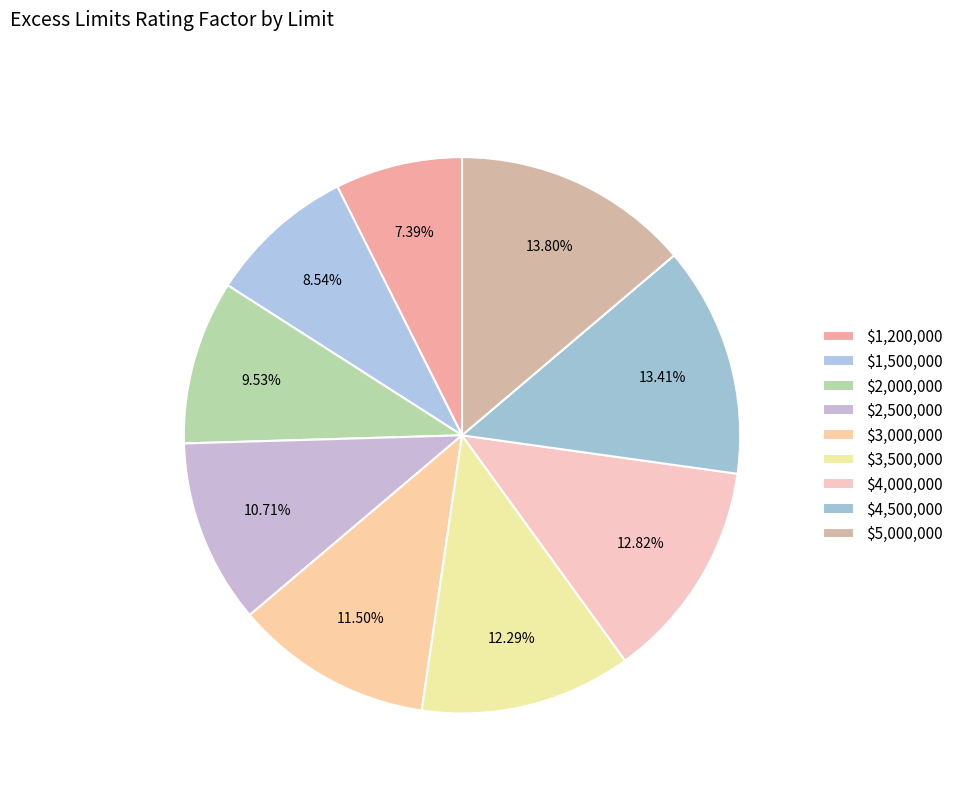

Count the number of slices in the pie.

9